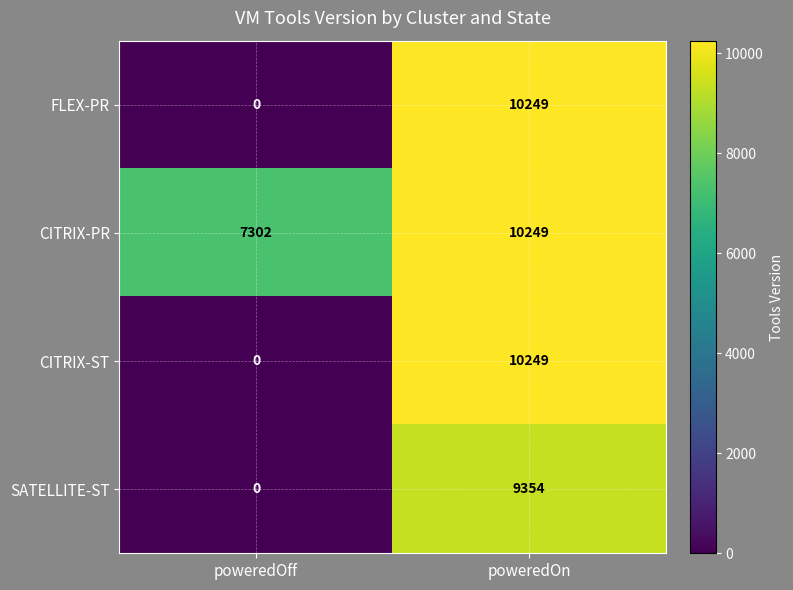

What is the sum of the CITRIX-PR values at poweredOn and poweredOff?

17551